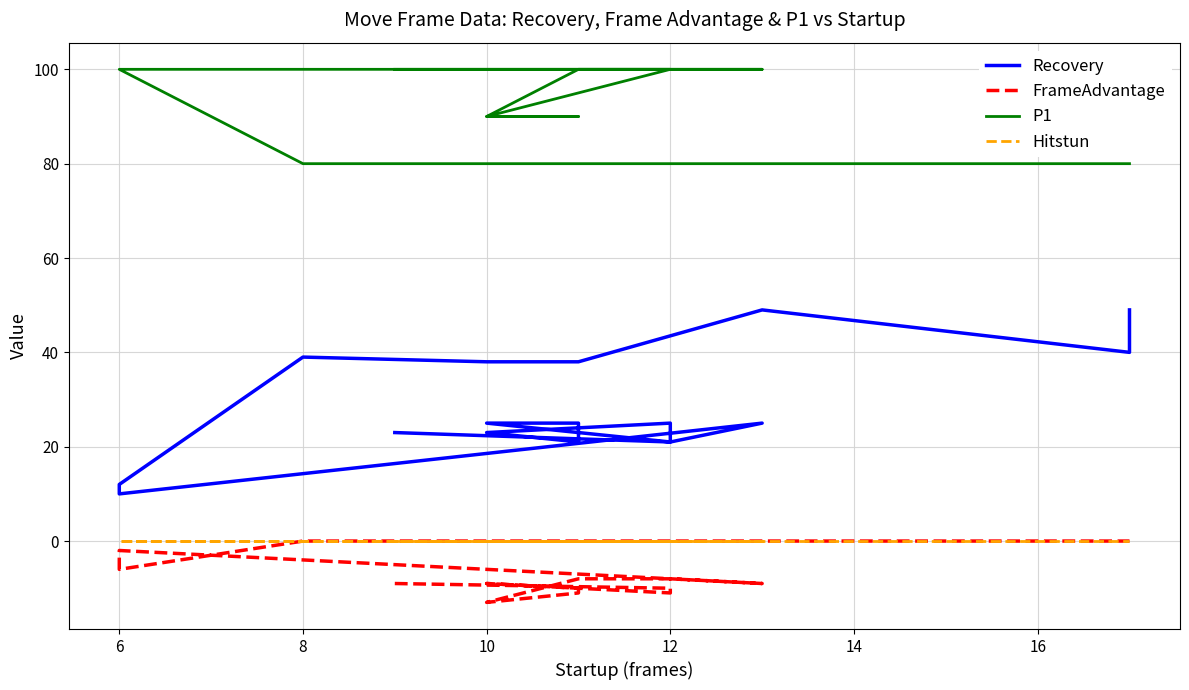

What is the value of the FrameAdvantage point at the 8th from the left?

-8